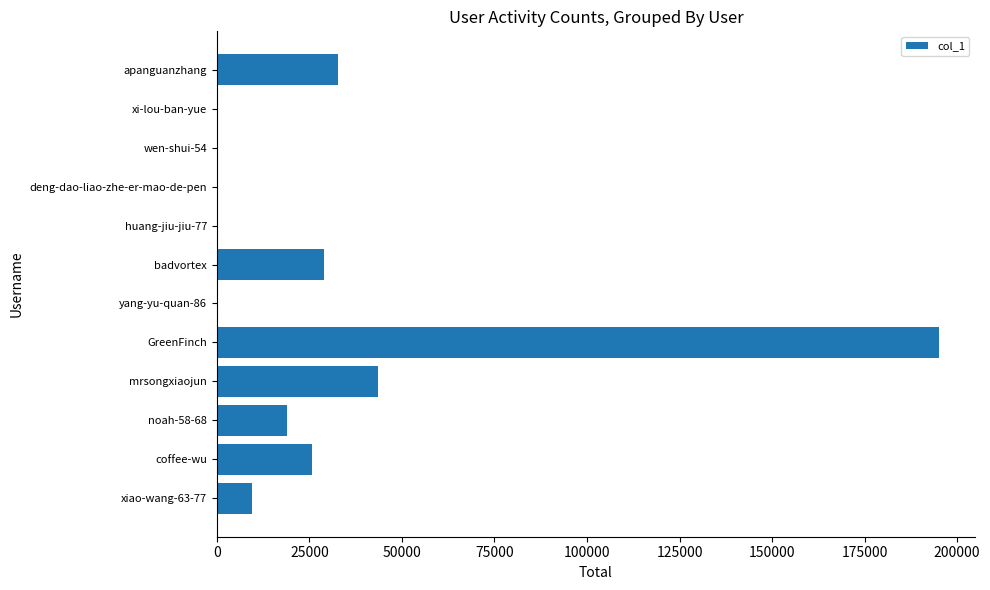

Where is the data nearest to the value 97534?

mrsongxiaojun